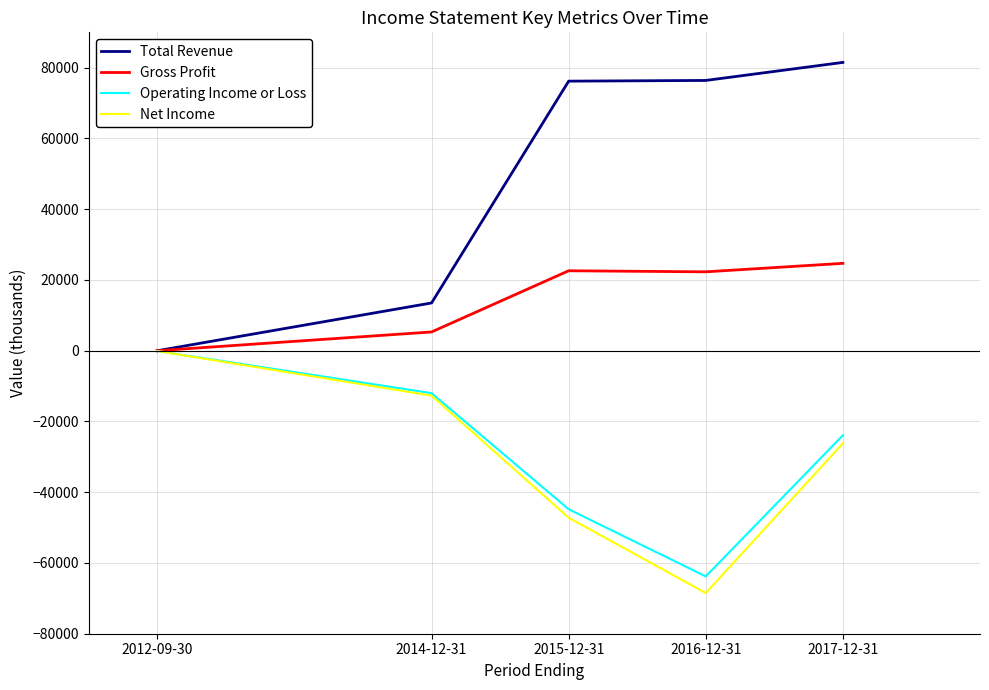

The value of Total Revenue at 2014-12-31 is 18666. True or false?

False